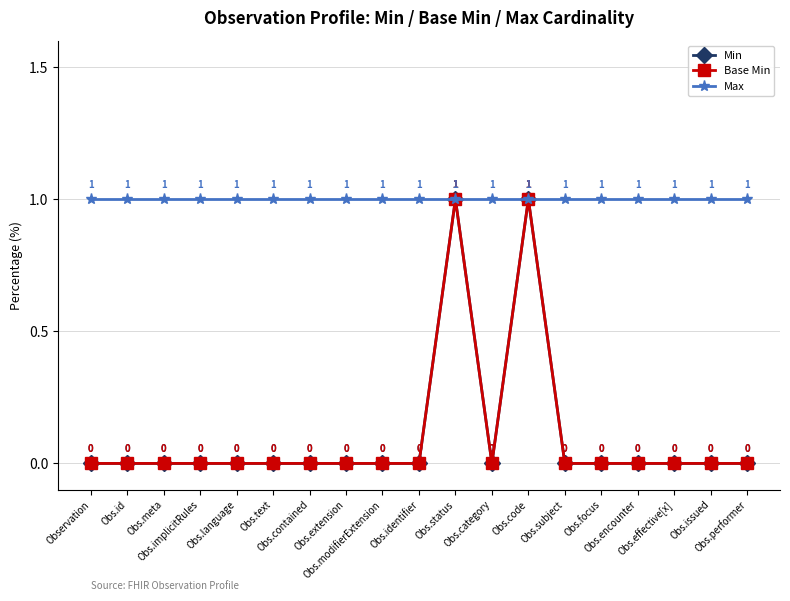

Which series has the largest total across all categories?

Max